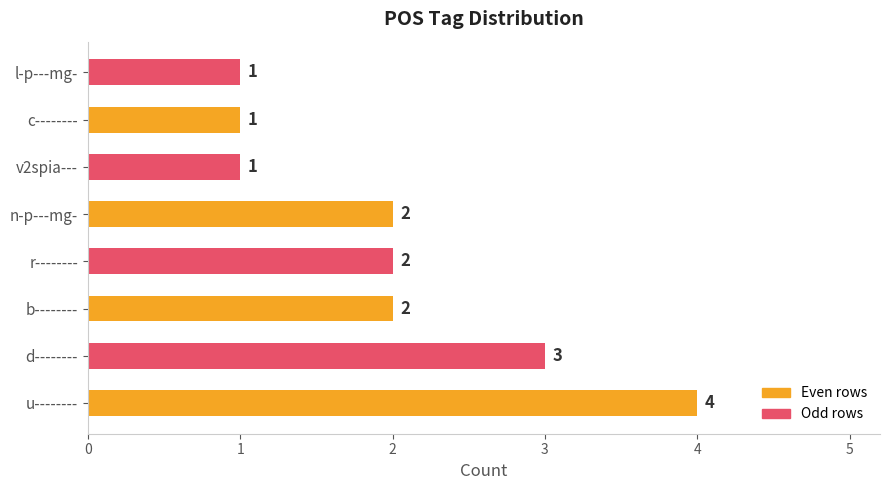

Reading top to bottom, extract all data points from this chart.

l-p---mg-=1	c--------=1	v2spia---=1	n-p---mg-=2	r--------=2	b--------=2	d--------=3	u--------=4